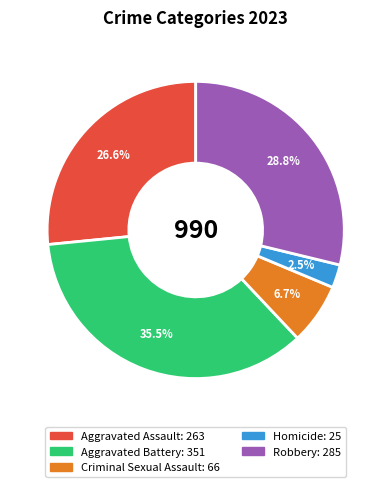

The Aggravated Battery slice represents 50% of the pie. True or false?

False